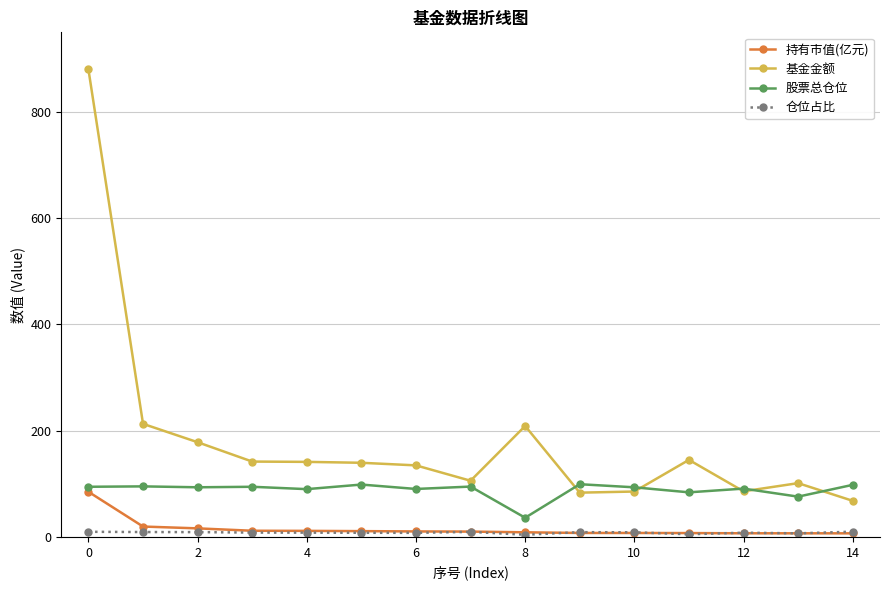

How many data points in 基金金额 are less than 139?

7